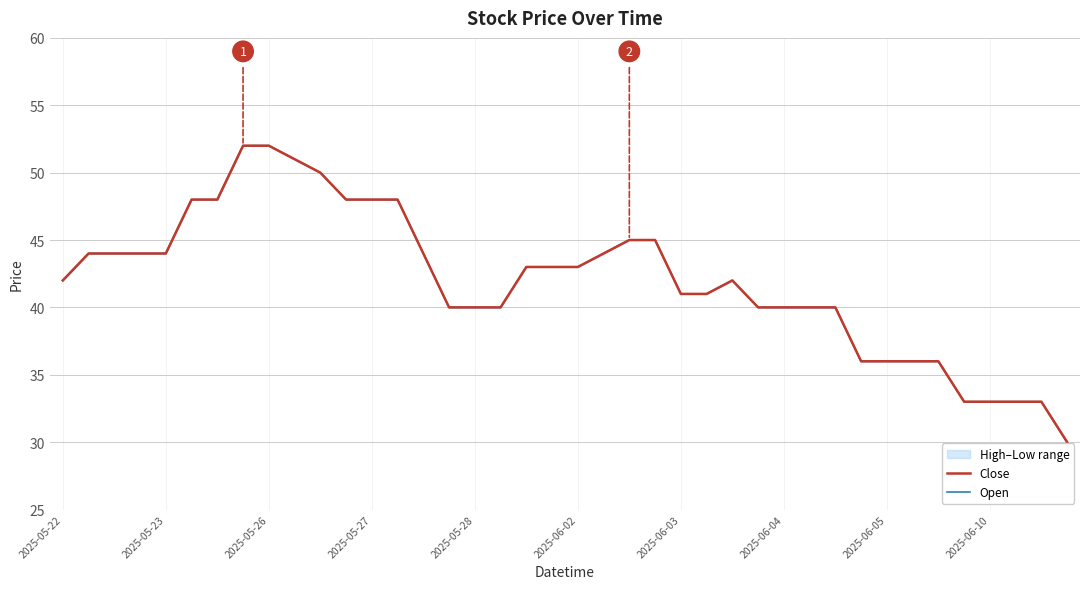

What is the sum of the Close values at 15 and 24?

81